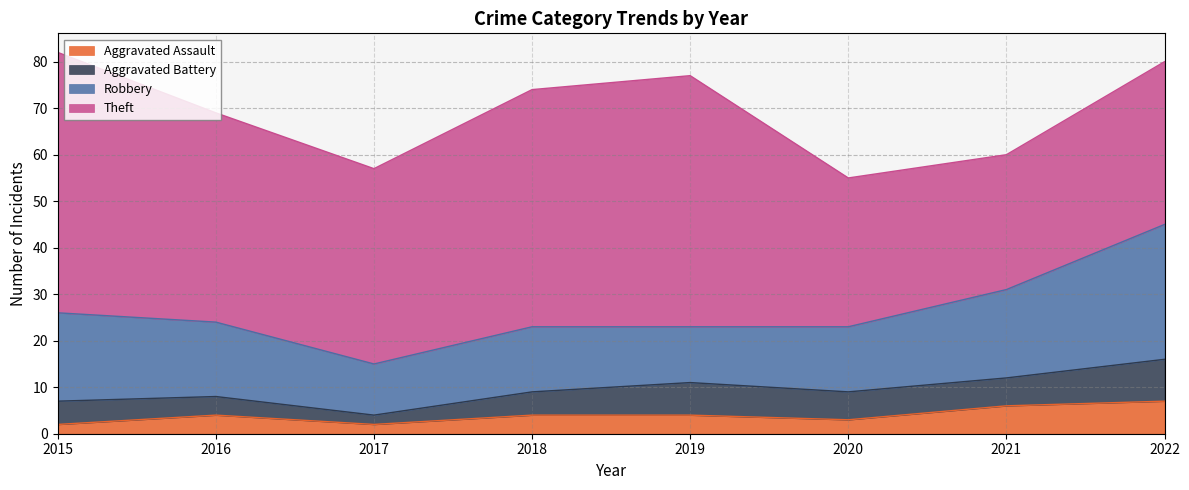

At how many categories does at least one series exceed 3?

8